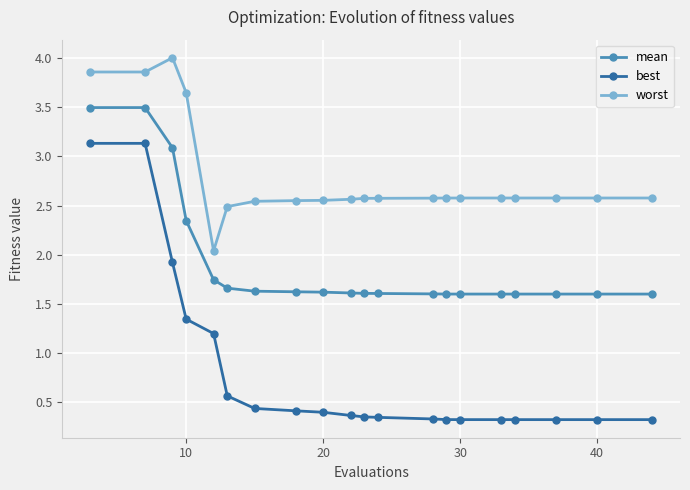

Which series has the widest spread of values?

best